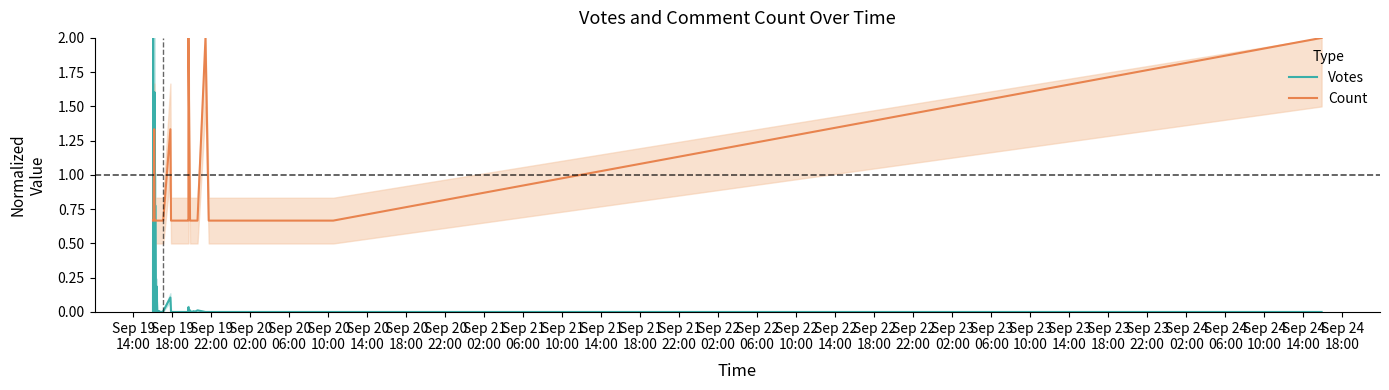

Does the chart display data point markers on the line(s)?

No